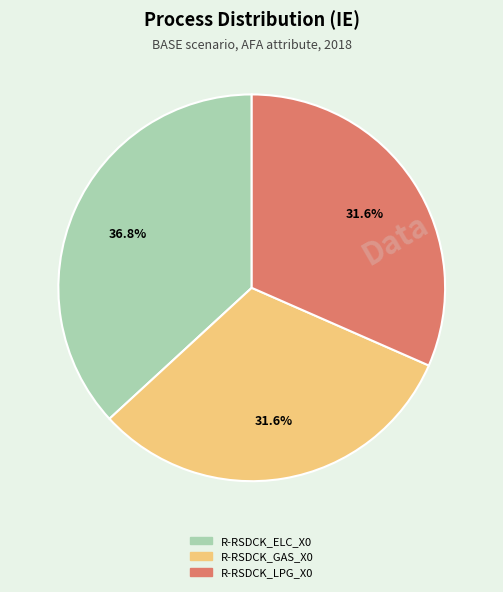

Do R-RSDCK_ELC_X0 and R-RSDCK_GAS_X0 together represent more than half of the pie?

Yes